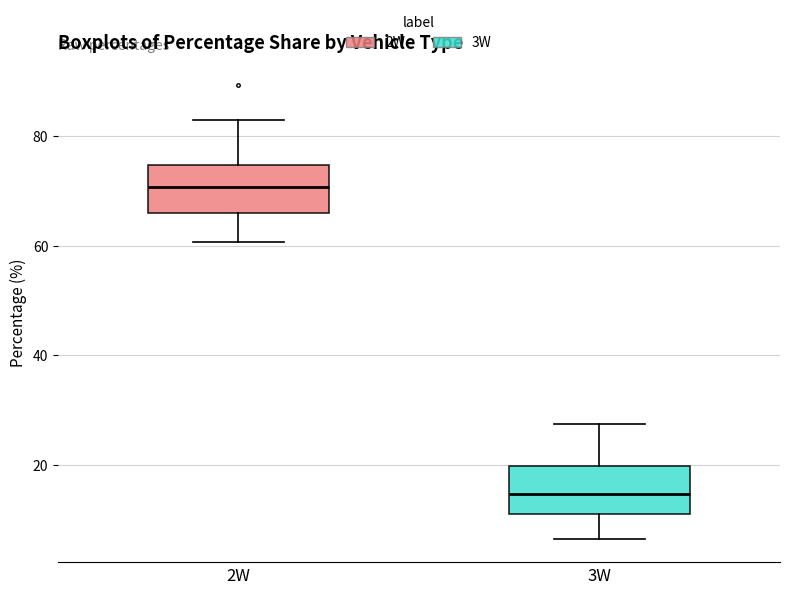

Which box's median line is the highest?

2W